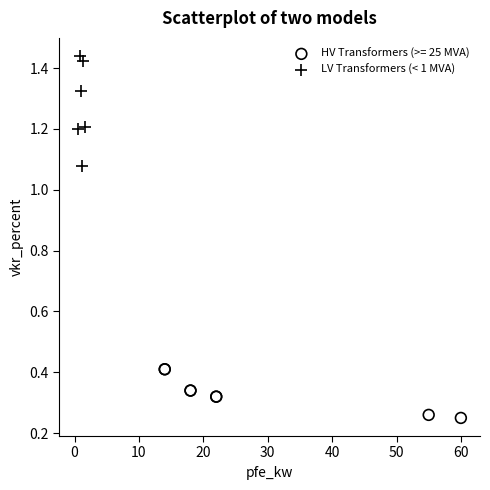

Which series has the largest Y range (max minus min)?

LV Transformers (< 1 MVA)